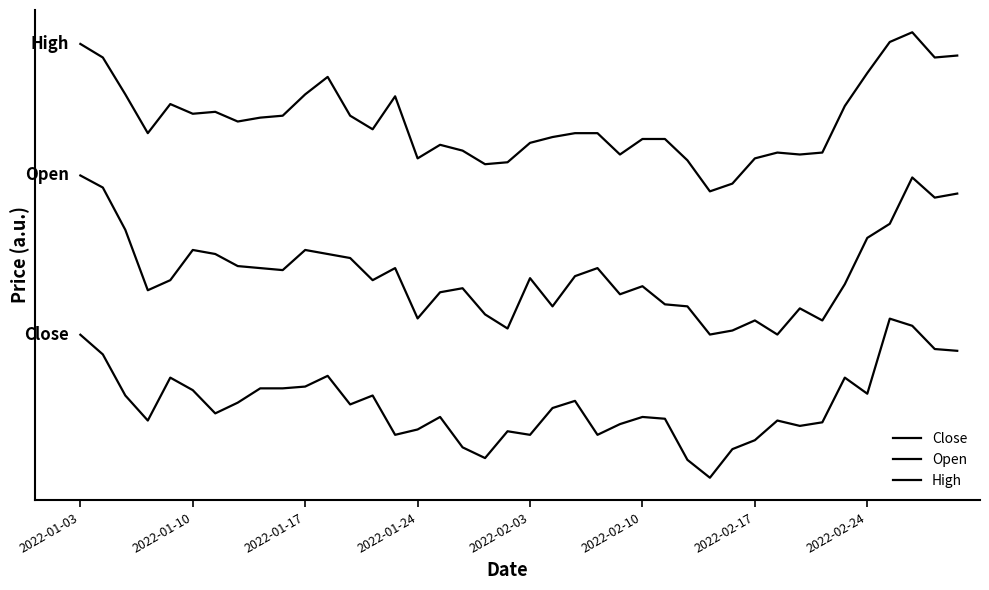

True or false: High and Open intersect in this chart.

False